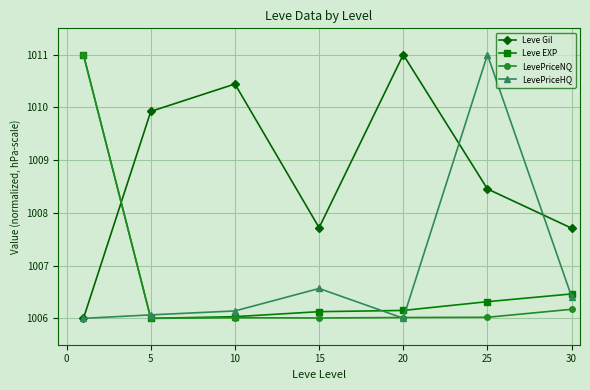

After their last crossing, which series has the higher values: Leve Gil or LevePriceNQ?

Leve Gil